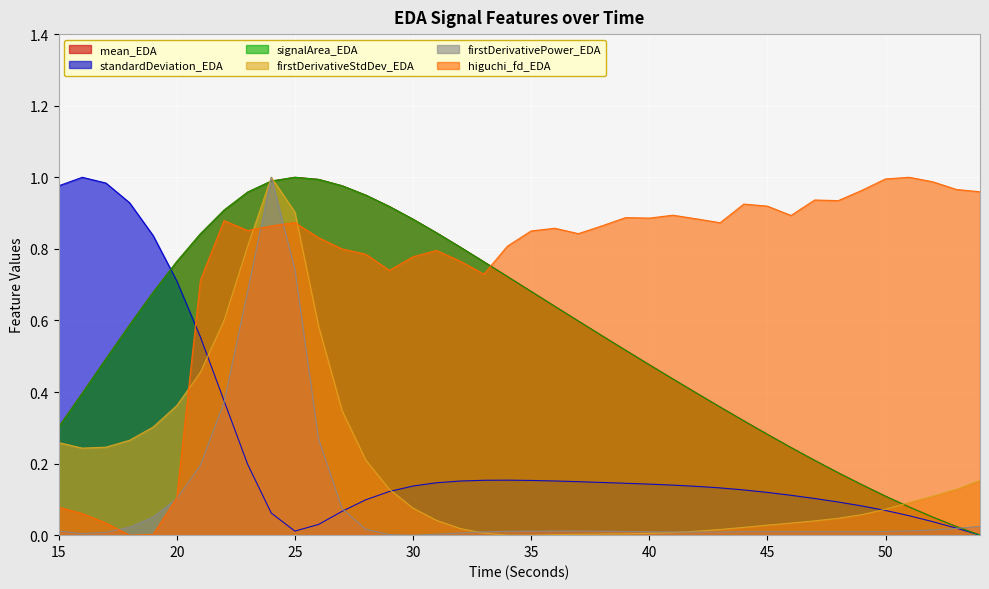

Where is signalArea_EDA nearest to the value 0?

54